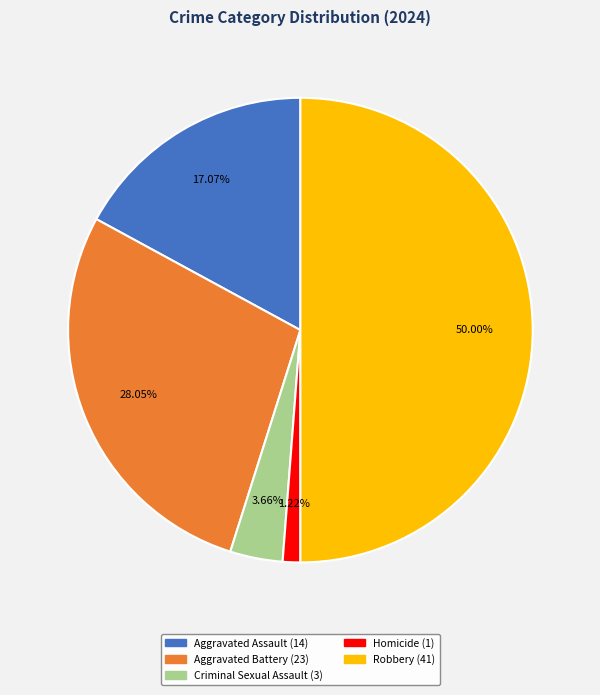

True or false: Homicide accounts for 15% of the total.

False